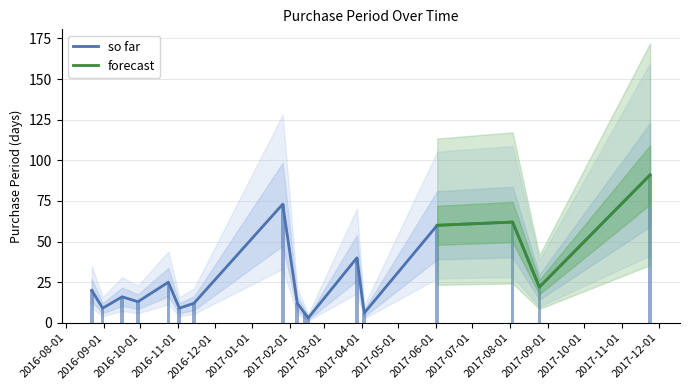

List the labels in order of value, smallest first.

2017-02-16, 2017-02-13, 2017-04-03, 2016-08-31, 2016-11-02, 2016-11-14, 2017-02-07, 2016-09-29, 2016-09-16, 2016-08-22, 2017-08-25, 2016-10-24, 2017-03-28, 2017-06-02, 2017-08-03, 2017-01-26, 2017-11-24